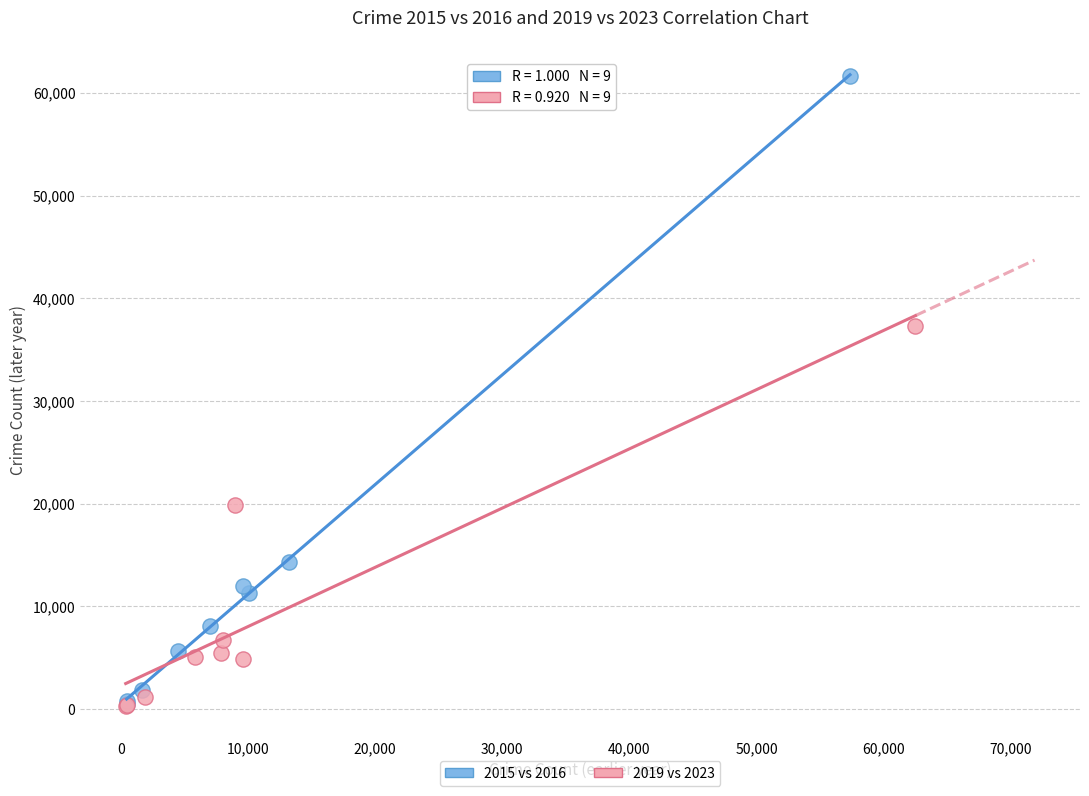

Which series has the largest Y range (max minus min)?

2015 vs 2016